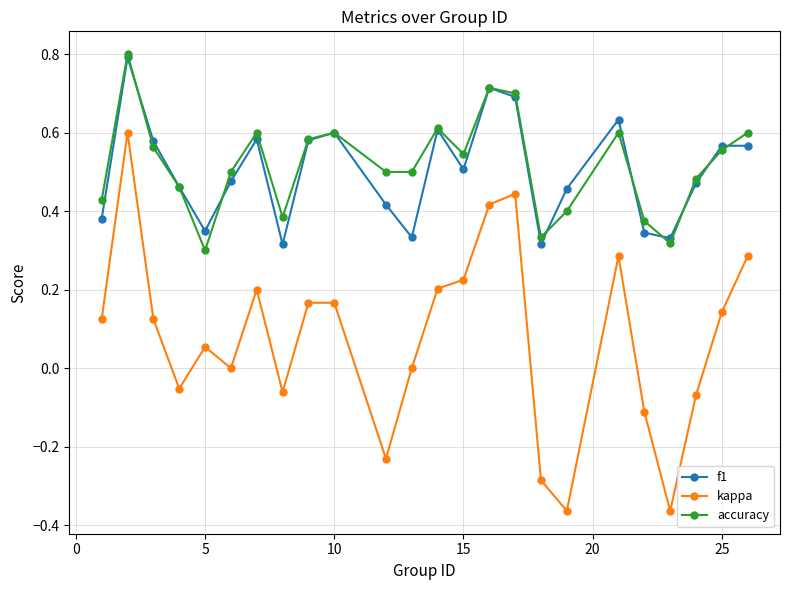

How many lines are shown in the chart?

3